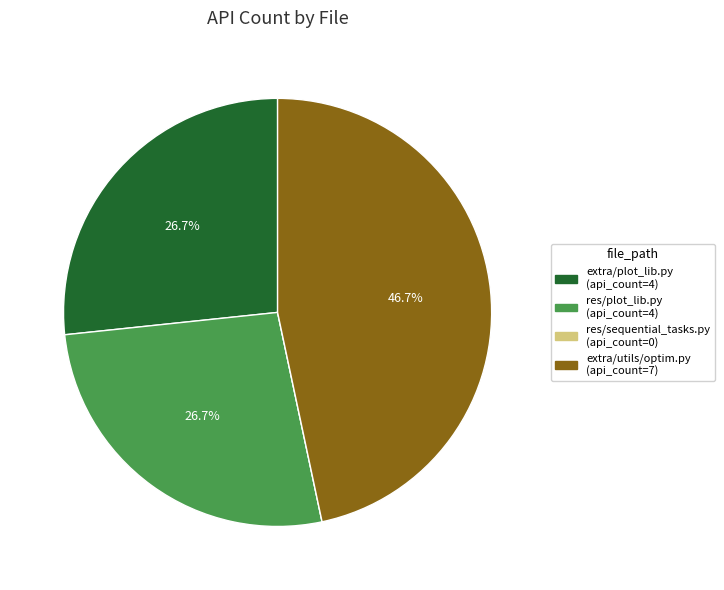

To the nearest percent, what is the average slice percentage?

25%